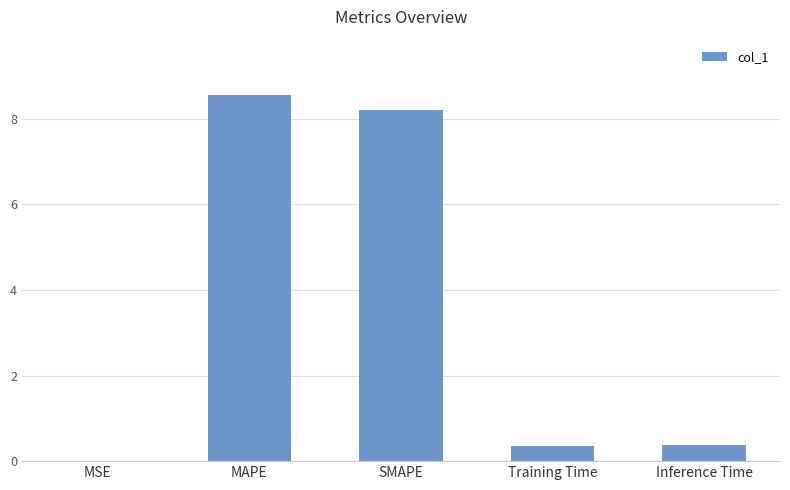

The value at MAPE is 8.6. True or false?

True